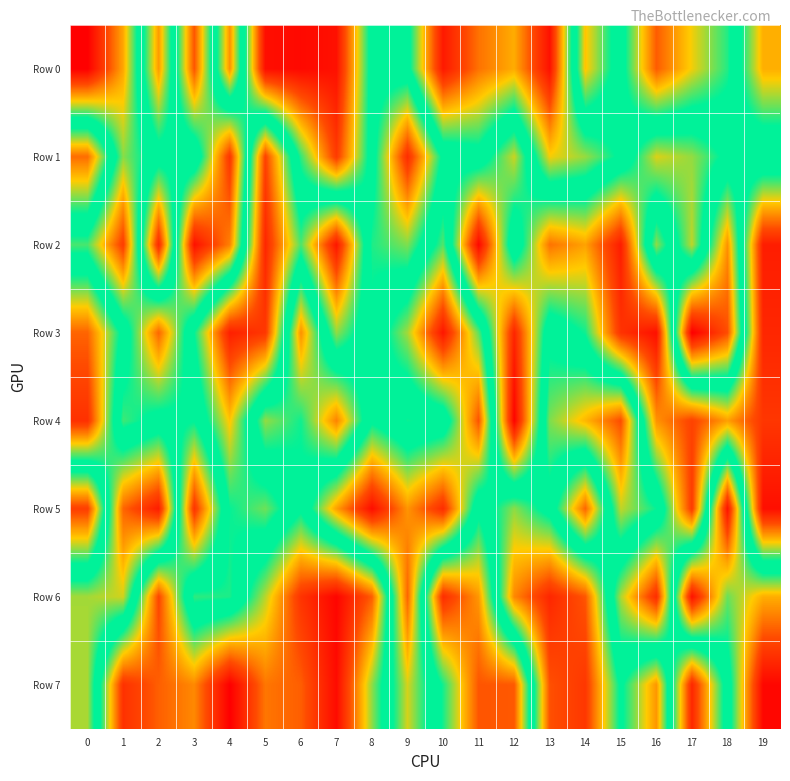

How many data points does each series have?

20